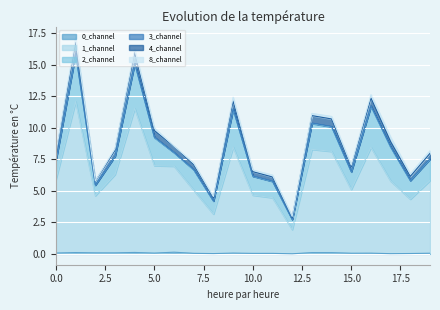

True or false: 1_channel and 0_channel cross at least once.

False